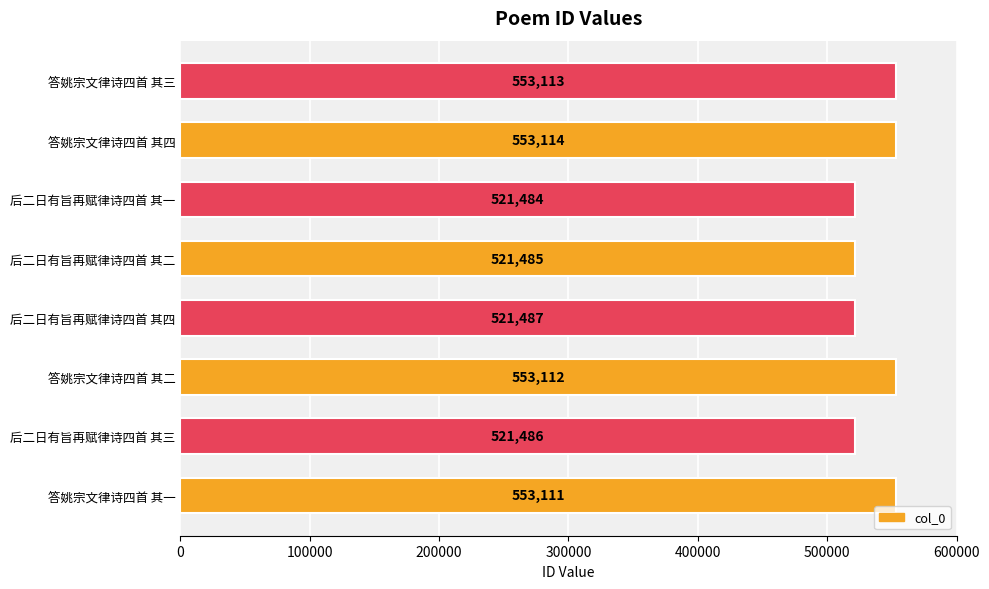

The value at 后二日有旨再赋律诗四首 其三 is 755655. True or false?

False